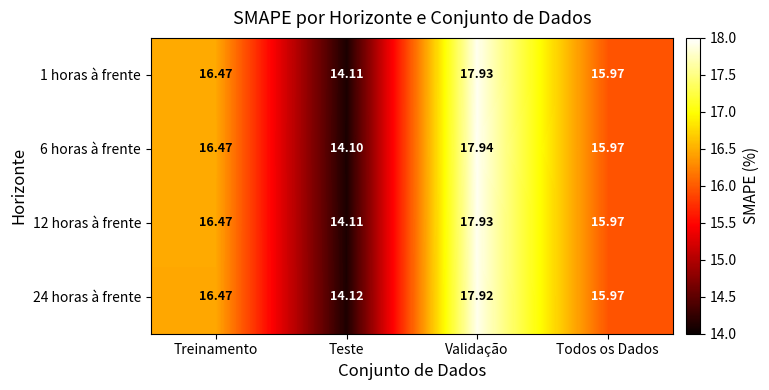

Count the number of categories in the chart.

4